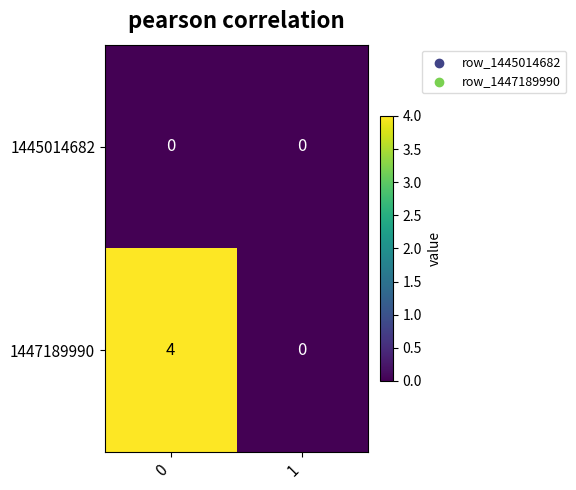

The 1447189990 series shows 2 at 0. True or false?

False